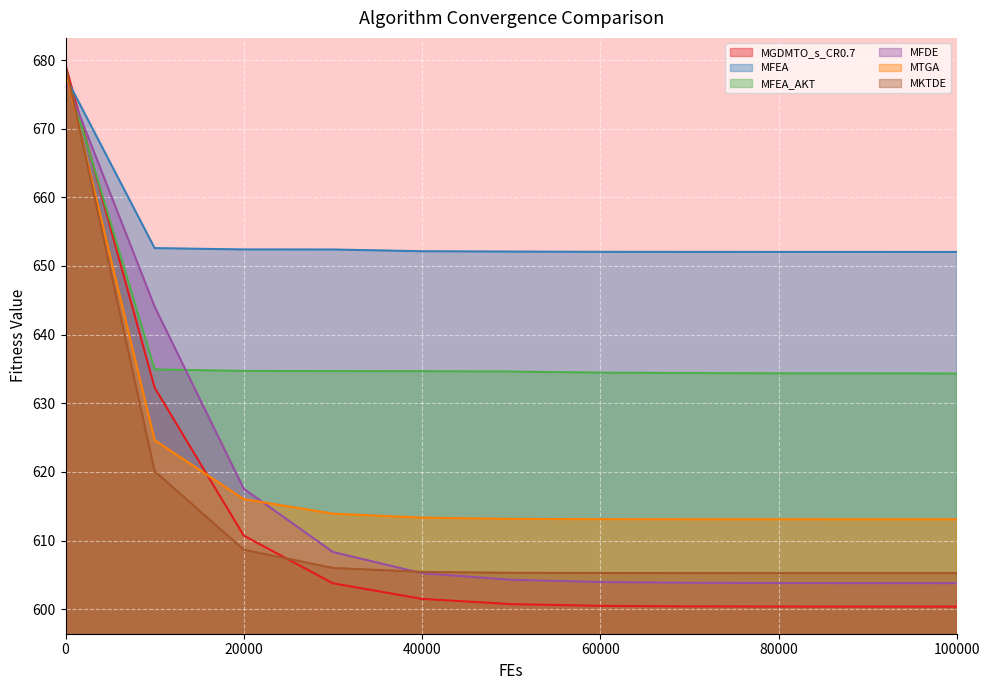

How many distinct data groups are displayed?

6